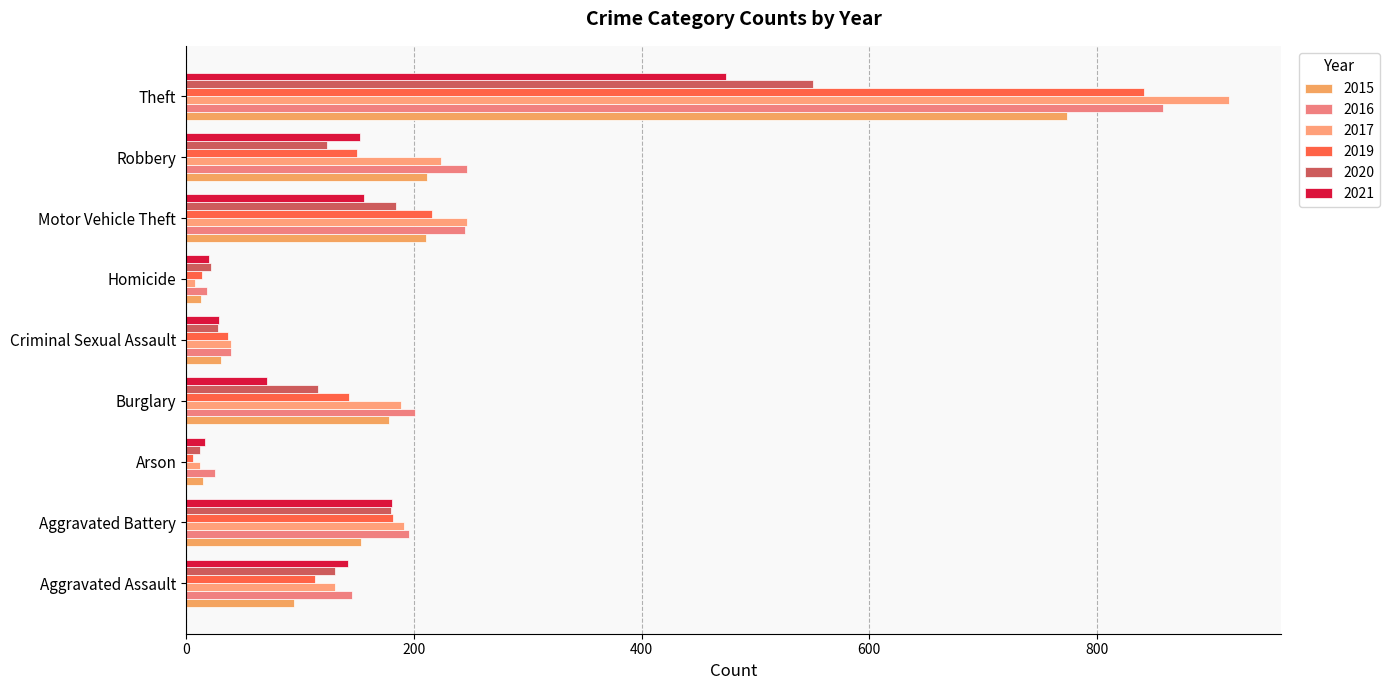

At which category does the chart reach its minimum across all series?

Arson